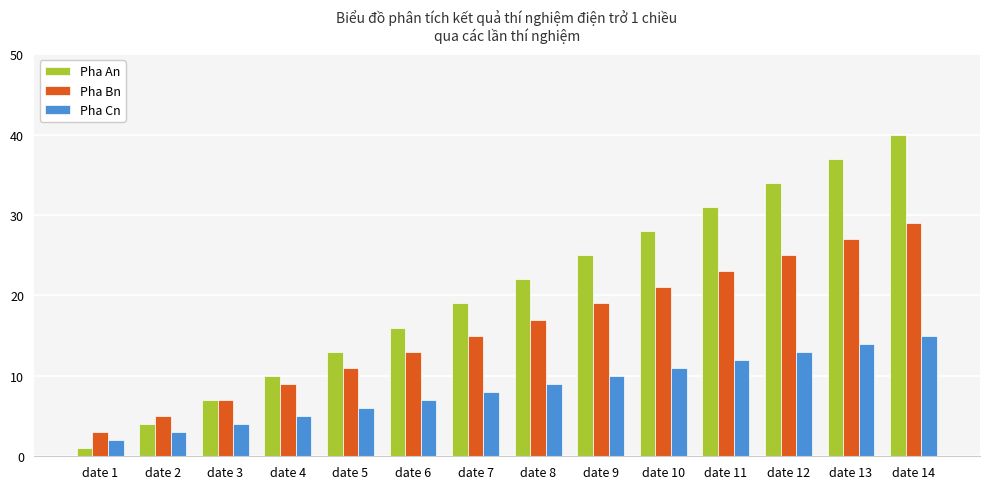

Where is Pha An nearest to the value 20?

date 7